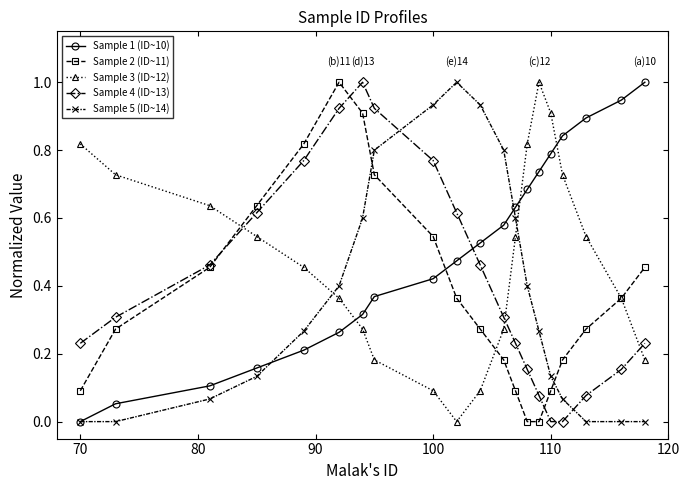

True or false: Sample 3 (ID~12) has more than 1 interior local peaks.

False